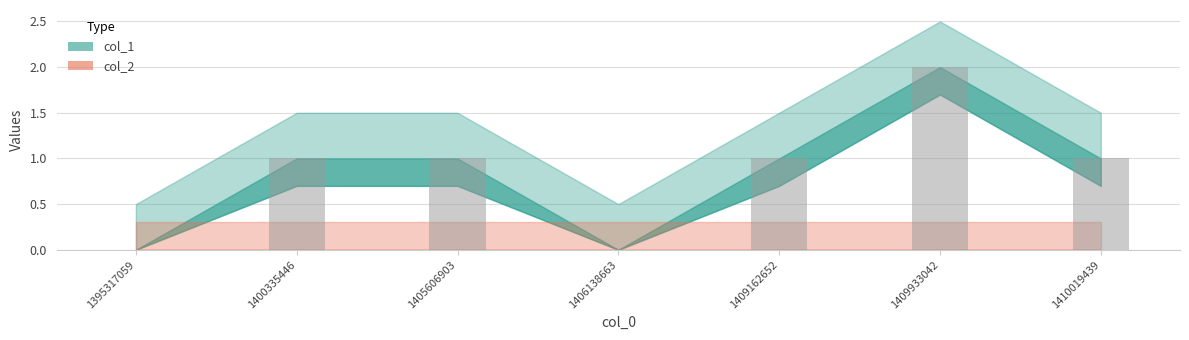

Does the chart contain stacked bars?

No